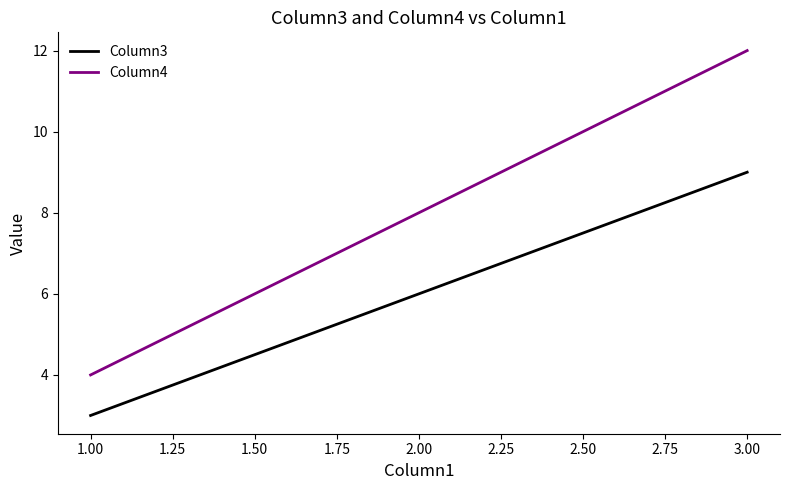

What is the maximum value for Column4?

12